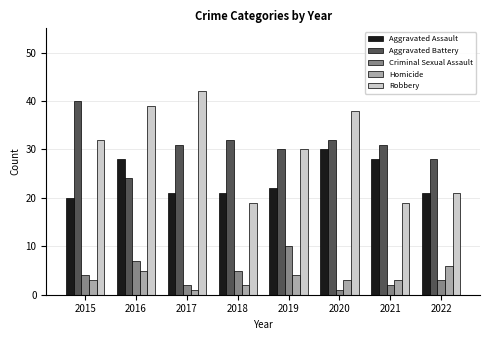

How many groups of bars are there?

8